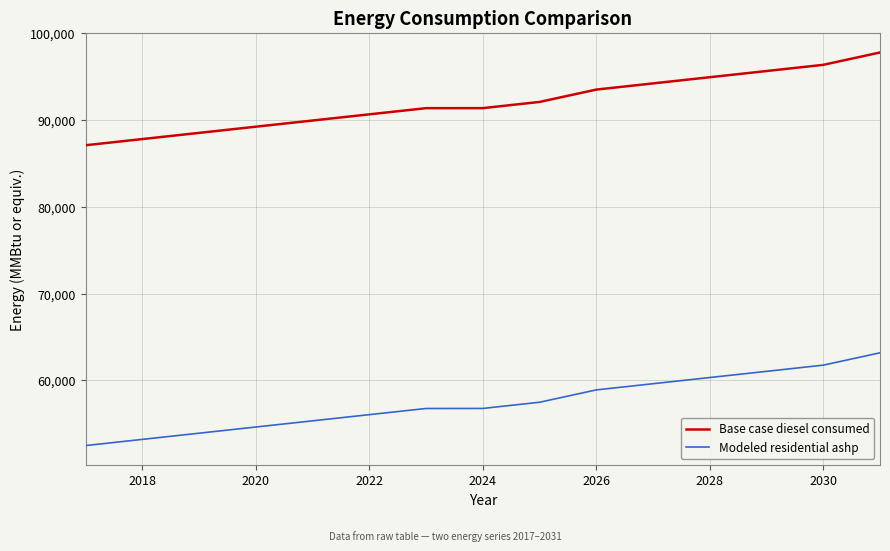

What is the difference between the maximum and minimum values in the Modeled residential ashp series?

10683.0